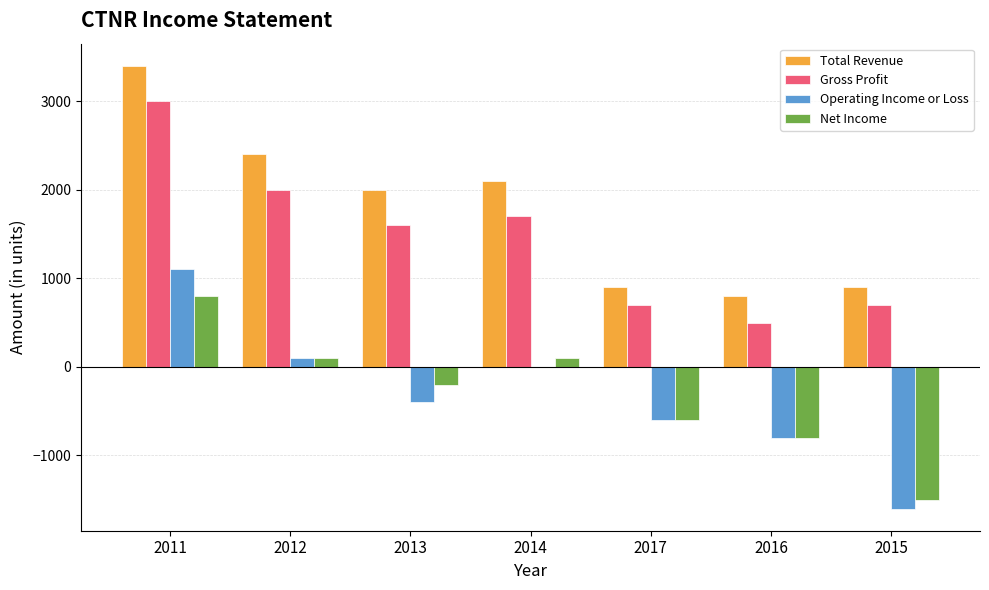

Where does the Gross Profit series first go above 1600?

2011